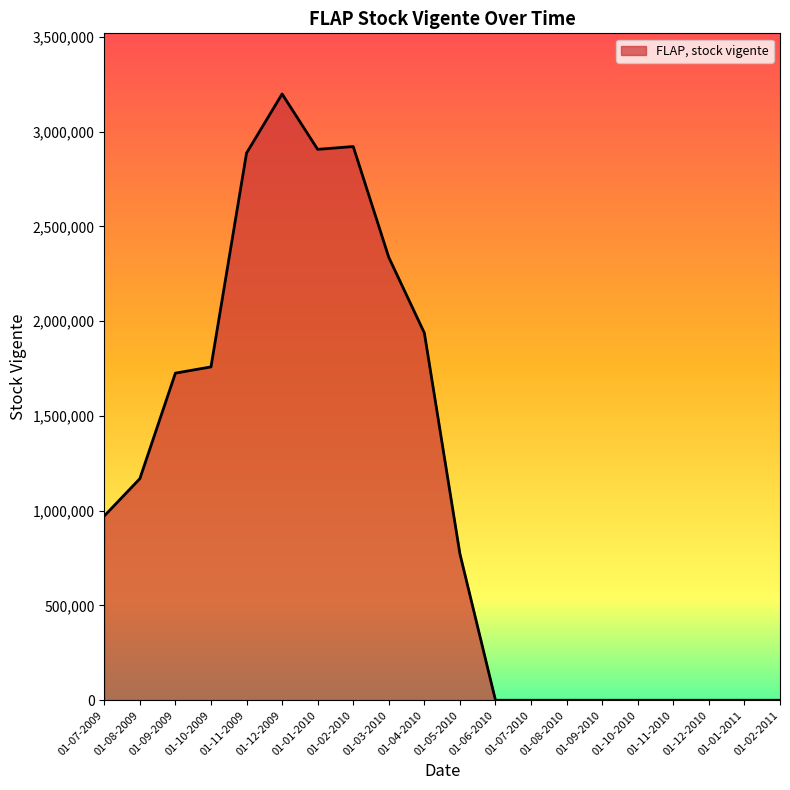

What is the difference between the maximum and minimum values?

3198606